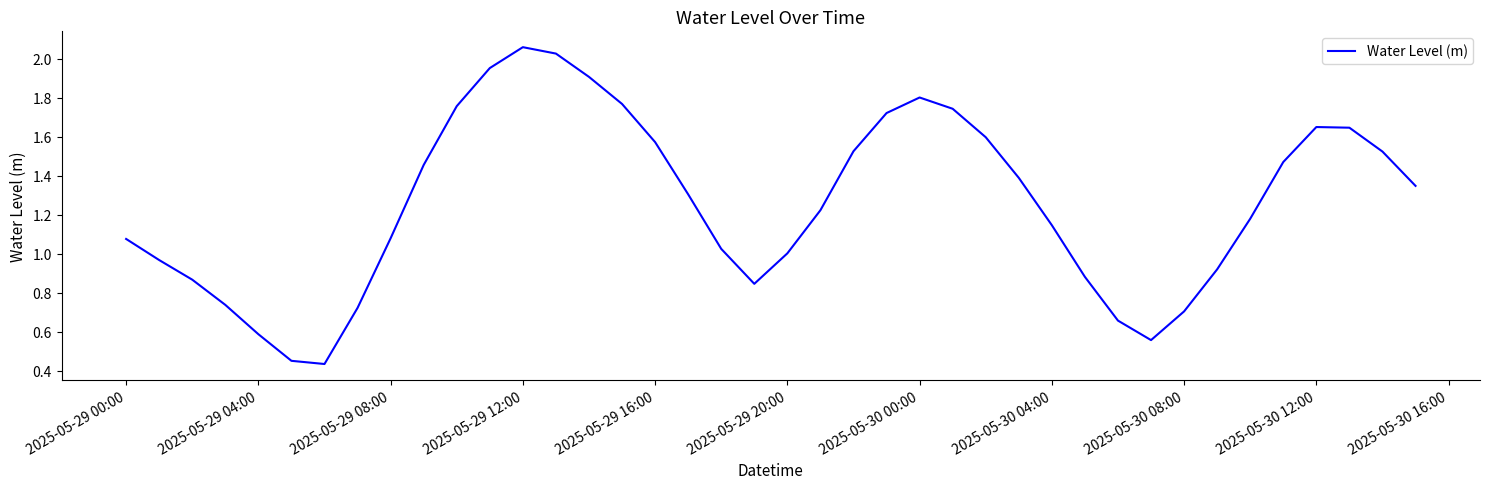

How many lines are shown in the chart?

1